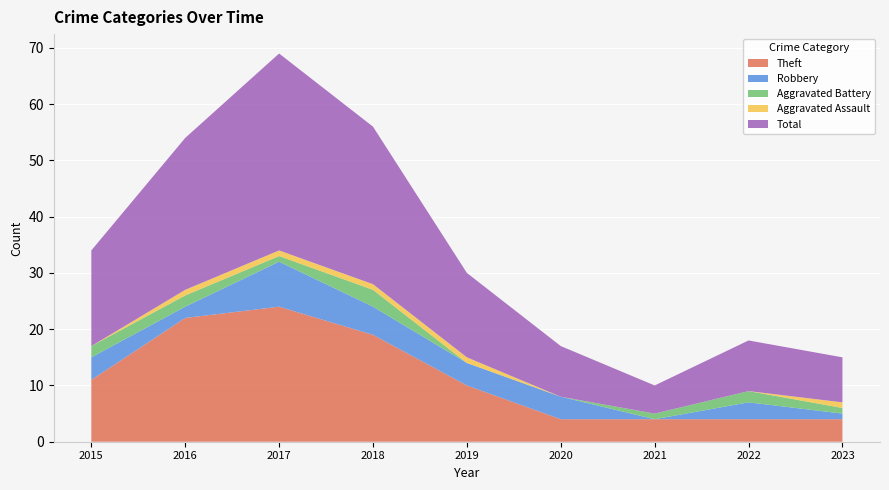

Reading left to right, what are all the values shown in this chart?

Theft: 11	22	24	19	10	4	4	4	4
Robbery: 4	2	8	5	4	4	0	3	1
Aggravated Battery: 2	2	1	3	0	0	1	2	1
Aggravated Assault: 0	1	1	1	1	0	0	0	1
Total: 17	27	35	28	15	9	5	9	8